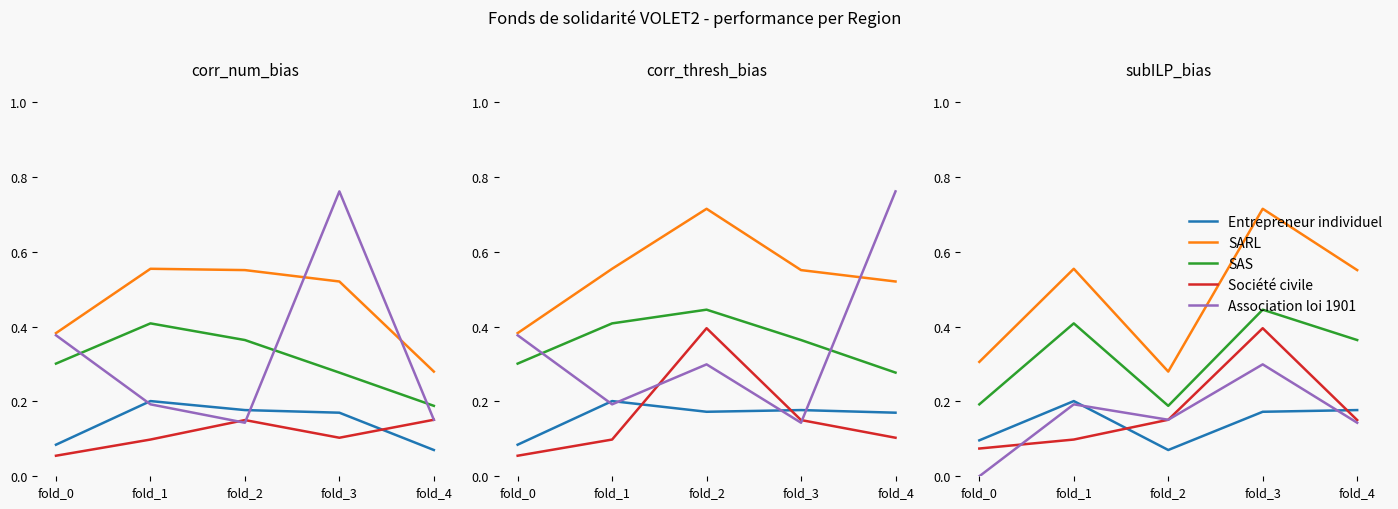

What is the difference between the highest and lowest values at fold_4?

0.4